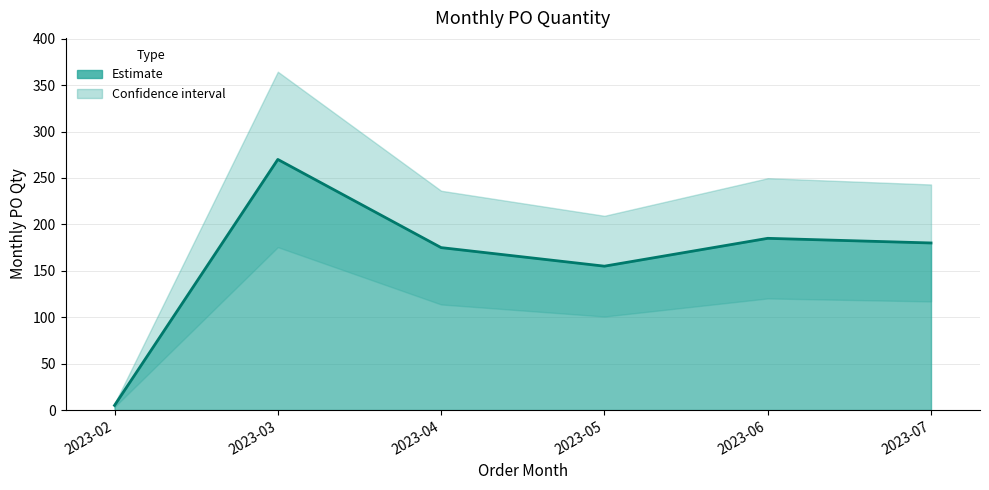

What is the difference between the second highest and minimum values?

180